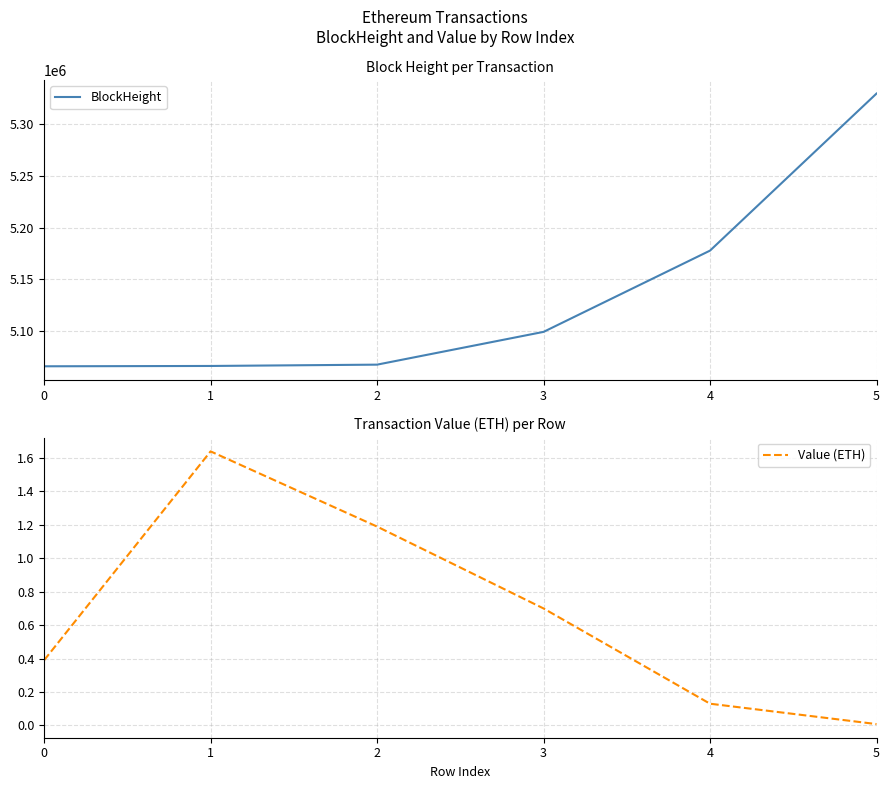

At which label does BlockHeight first exceed 5099057?

4